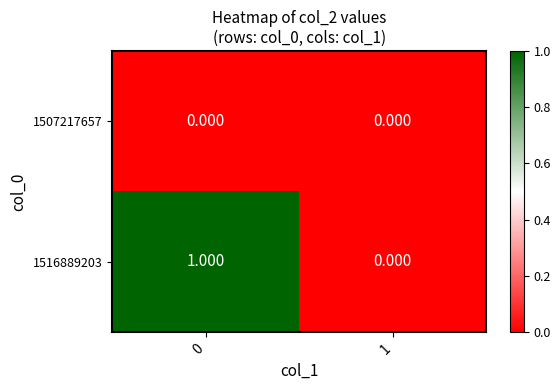

At how many categories does at least one series exceed 0?

1